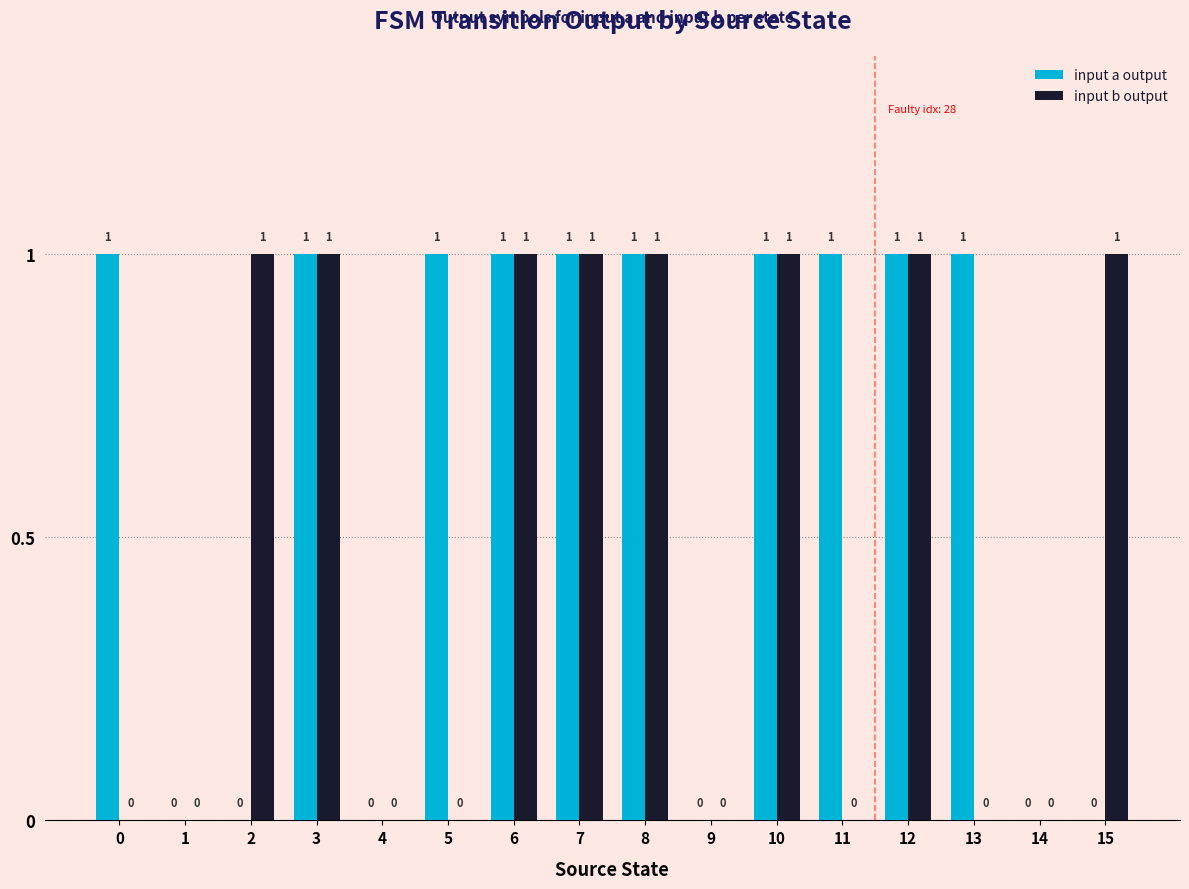

What are all the series names shown in the legend?

input a output, input b output